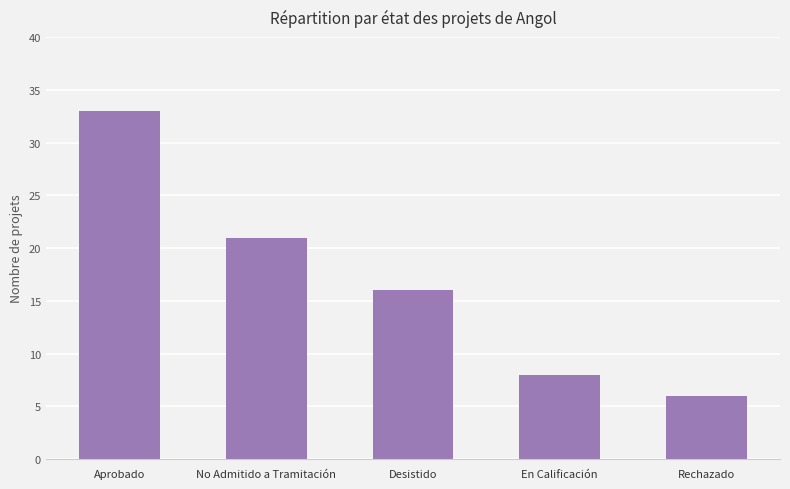

How many data points are less than 16?

2